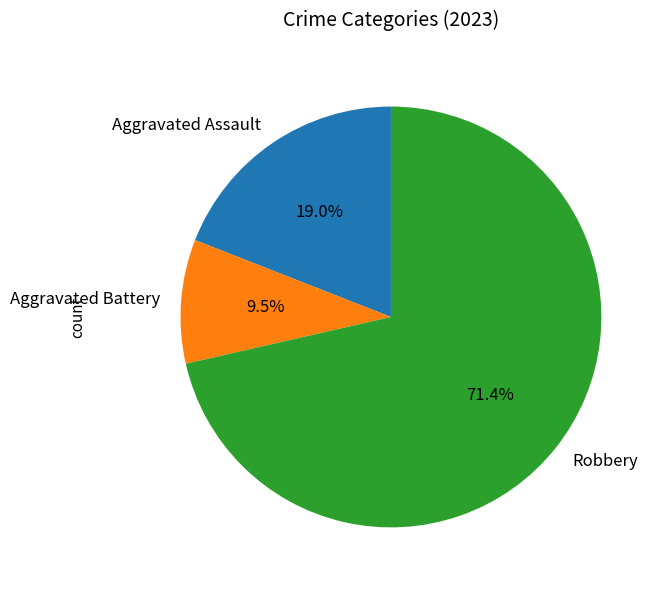

Rank the categories by value from lowest to highest.

Aggravated Battery, Aggravated Assault, Robbery